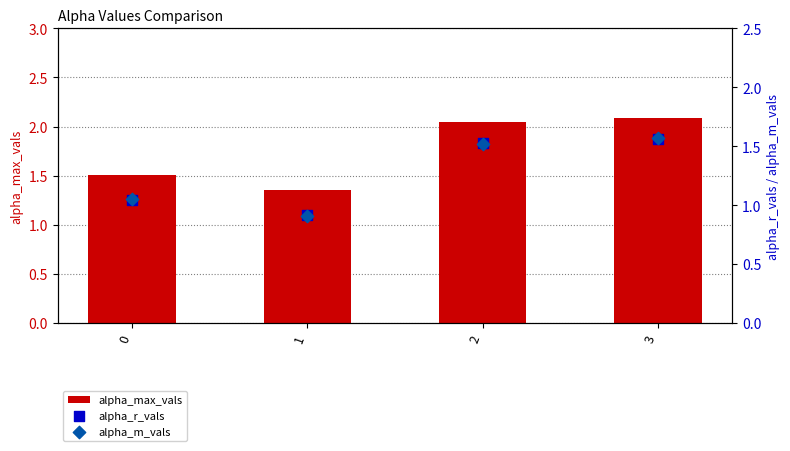

Which series contains the highest Y value?

alpha_max_vals